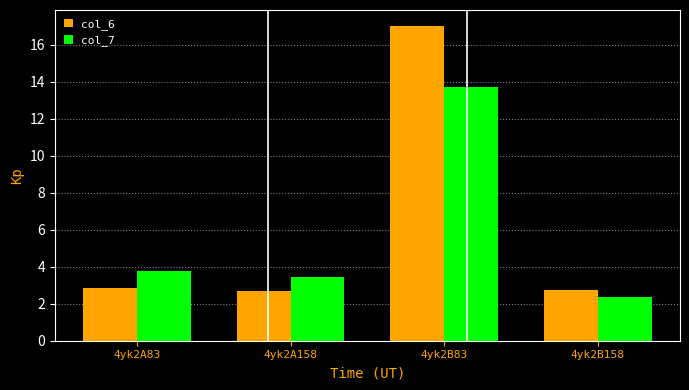

Are the bars horizontal?

No